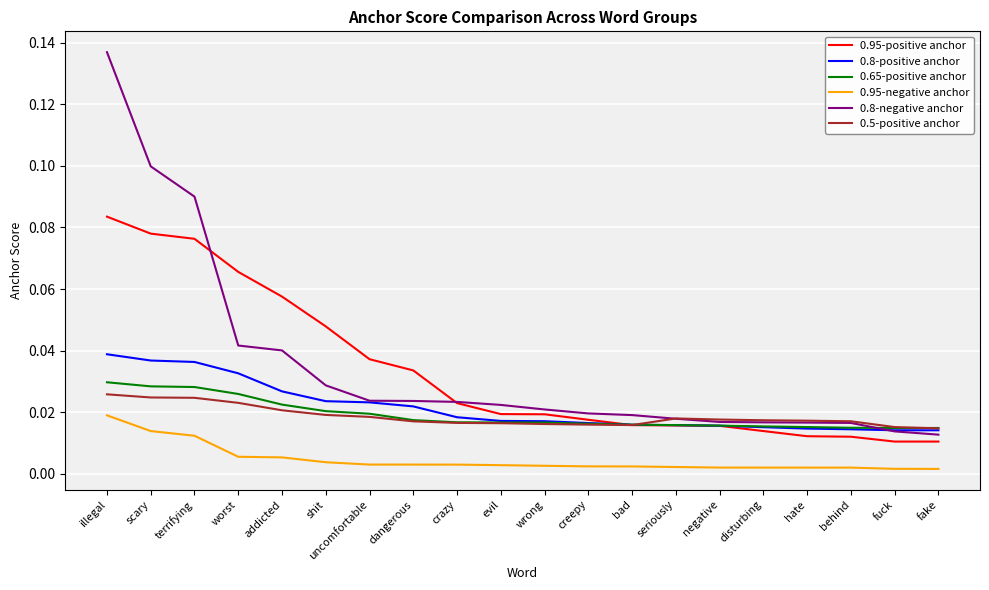

Which series has the widest spread of values?

0.8-negative anchor